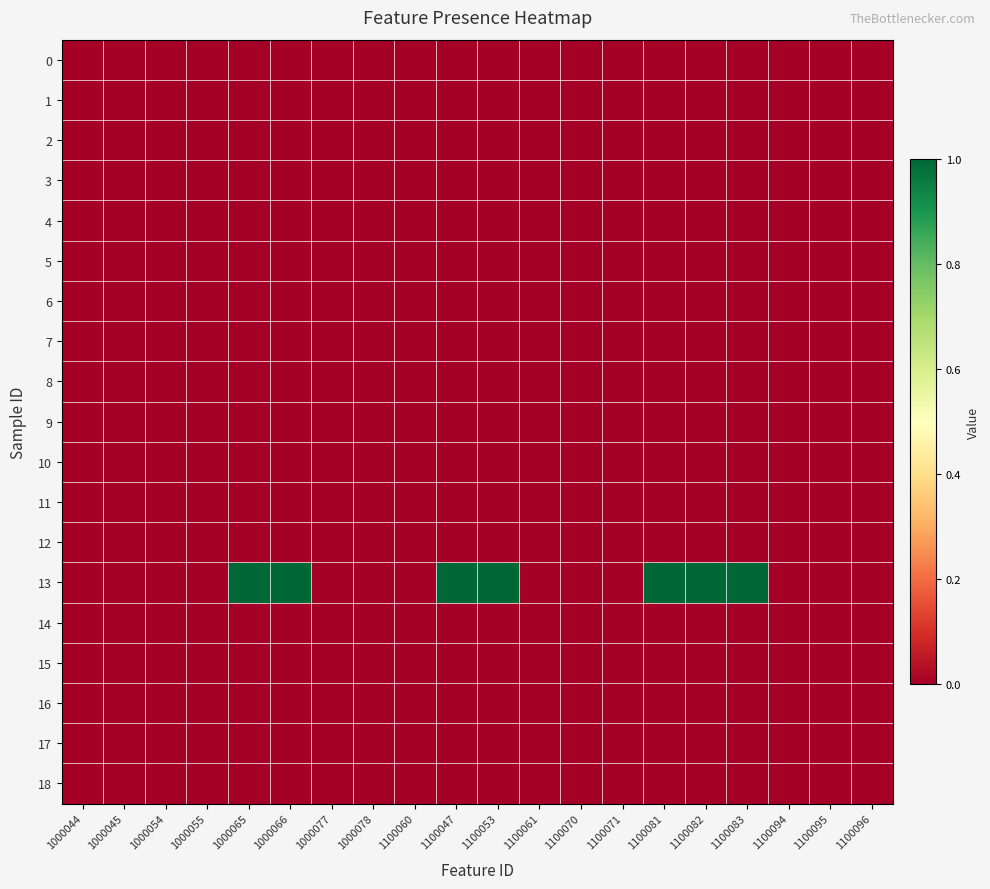

Which series changed the most between 1100061 and 1100081?

13